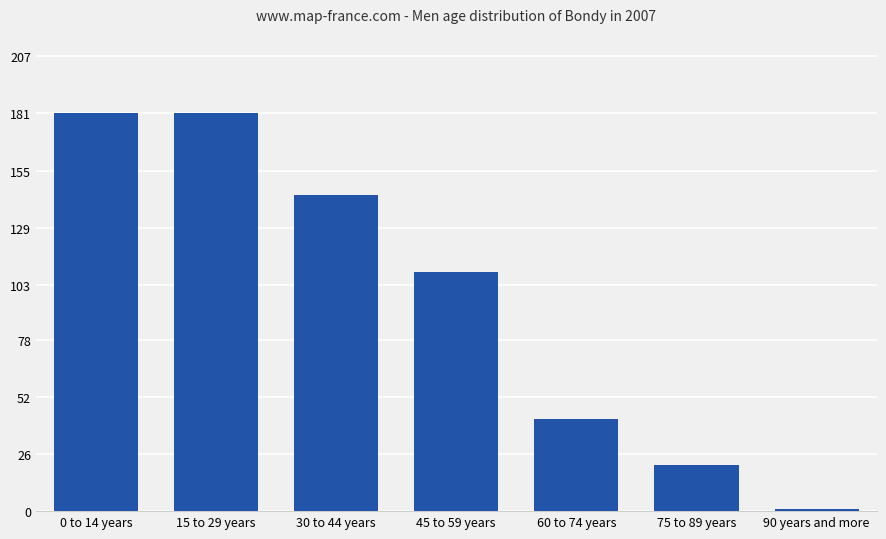

Are the bars grouped side by side (vs. stacked)?

No